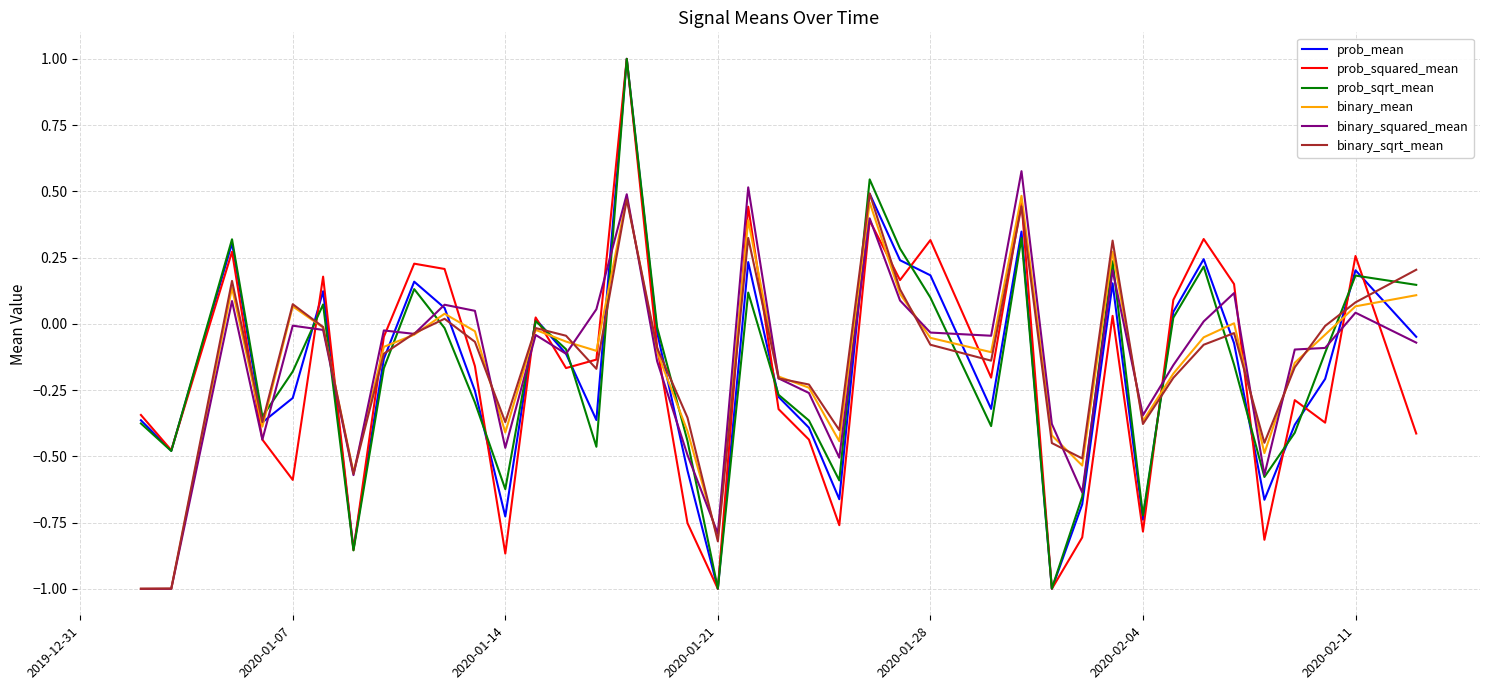

What is the sum of all prob_squared_mean values?

-7.6